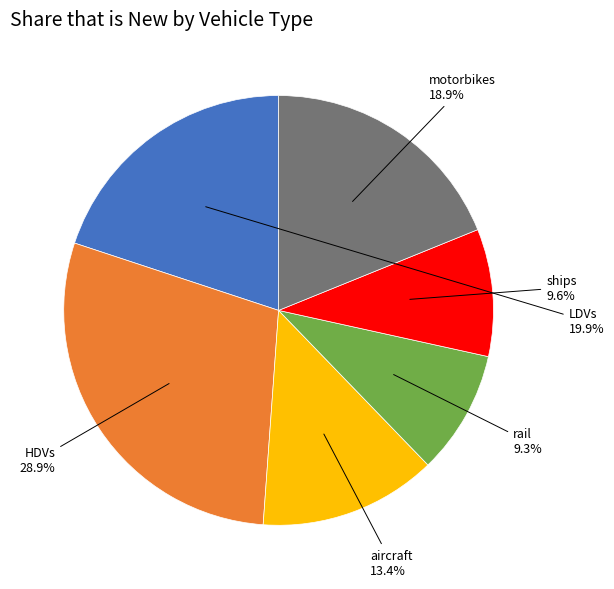

Is there a majority slice in this chart?

No